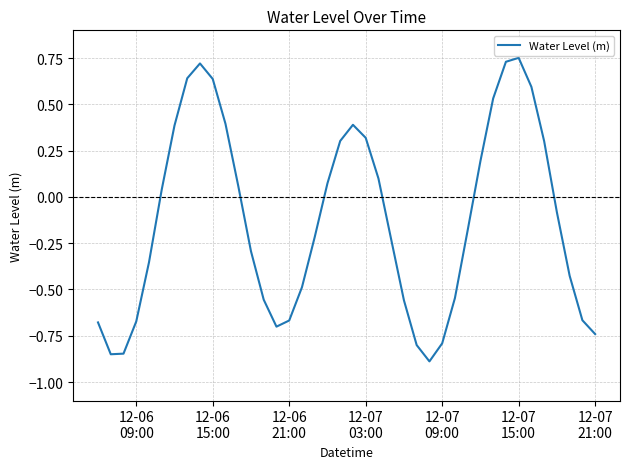

Does the chart display data point markers on the line(s)?

No